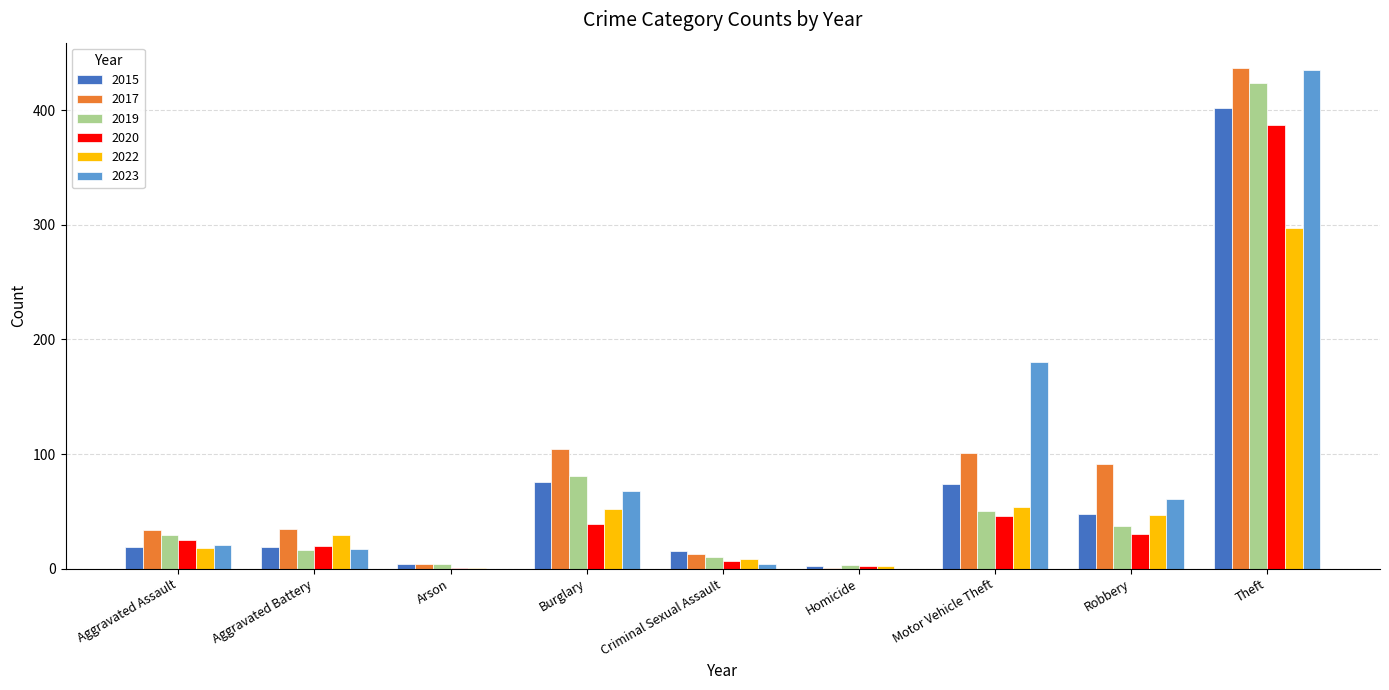

At which category is the sum across all series the highest?

Theft